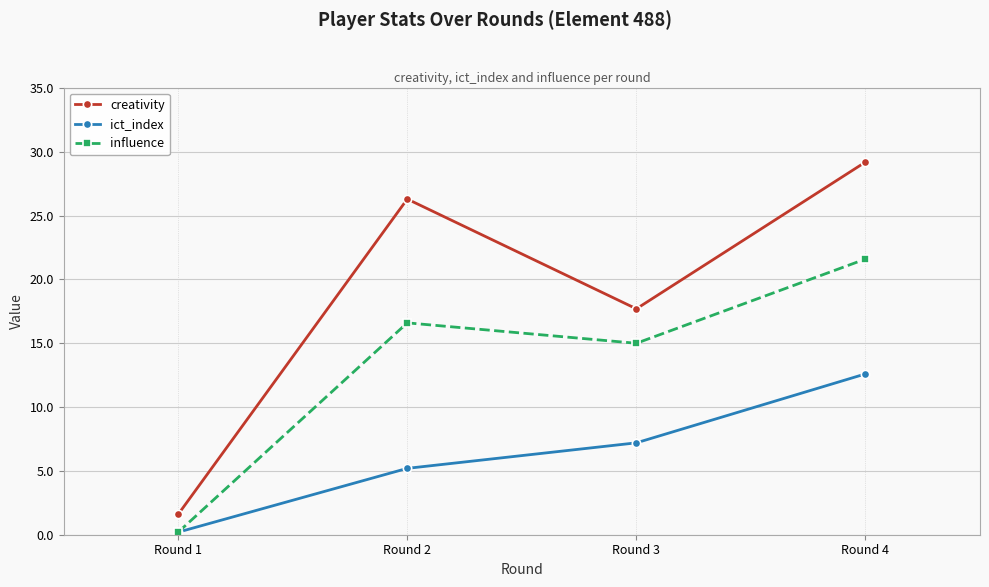

Where is the first local maximum for creativity?

Round 2